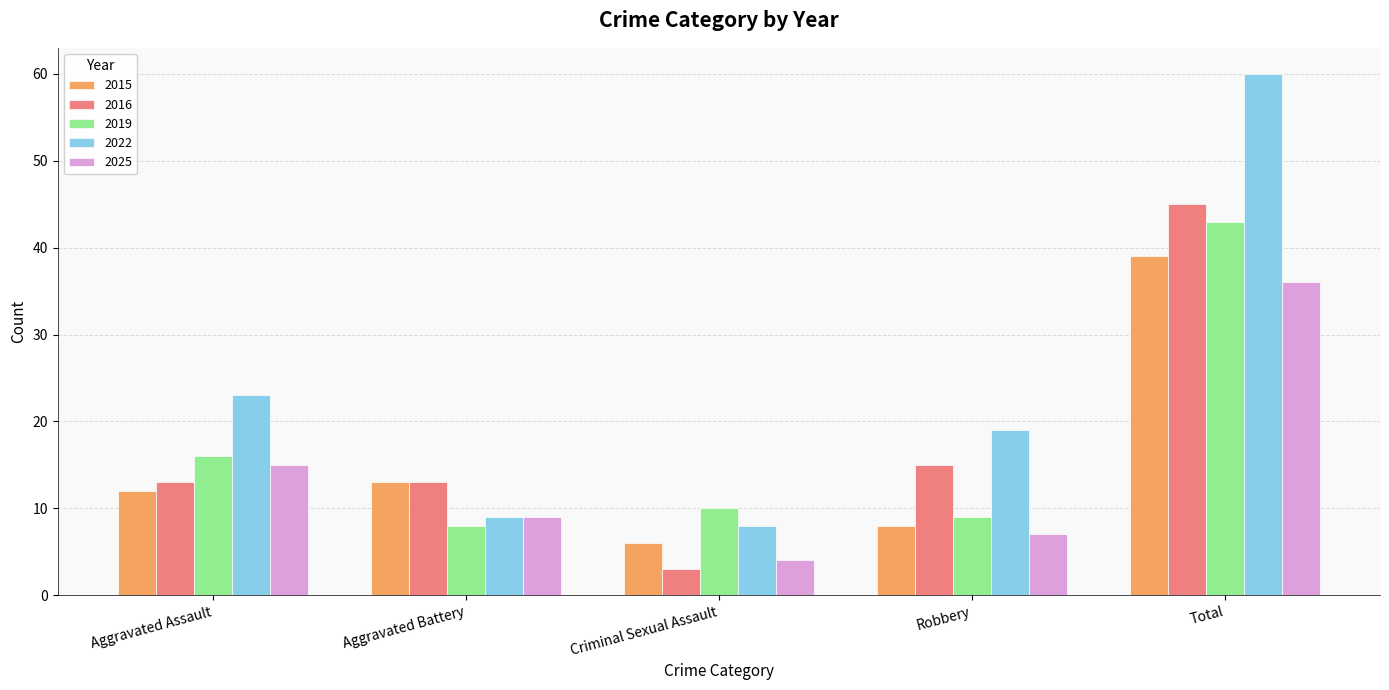

What is the average value of the 2025 series?

14